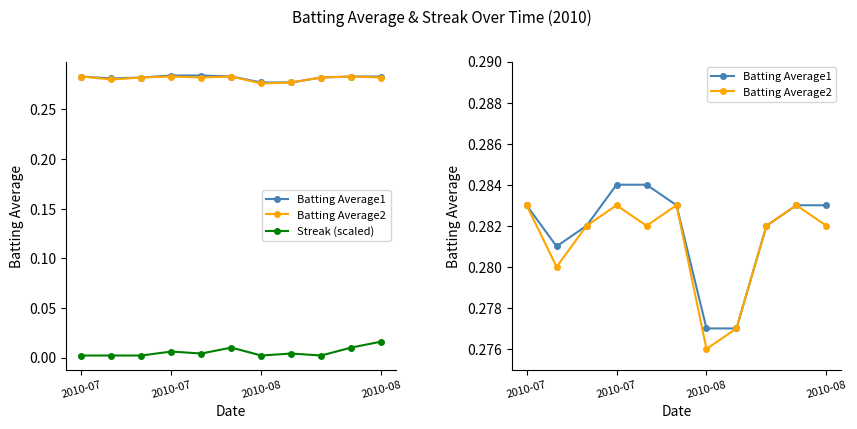

True or false: Batting Average1 and Streak (scaled) cross at least once.

False